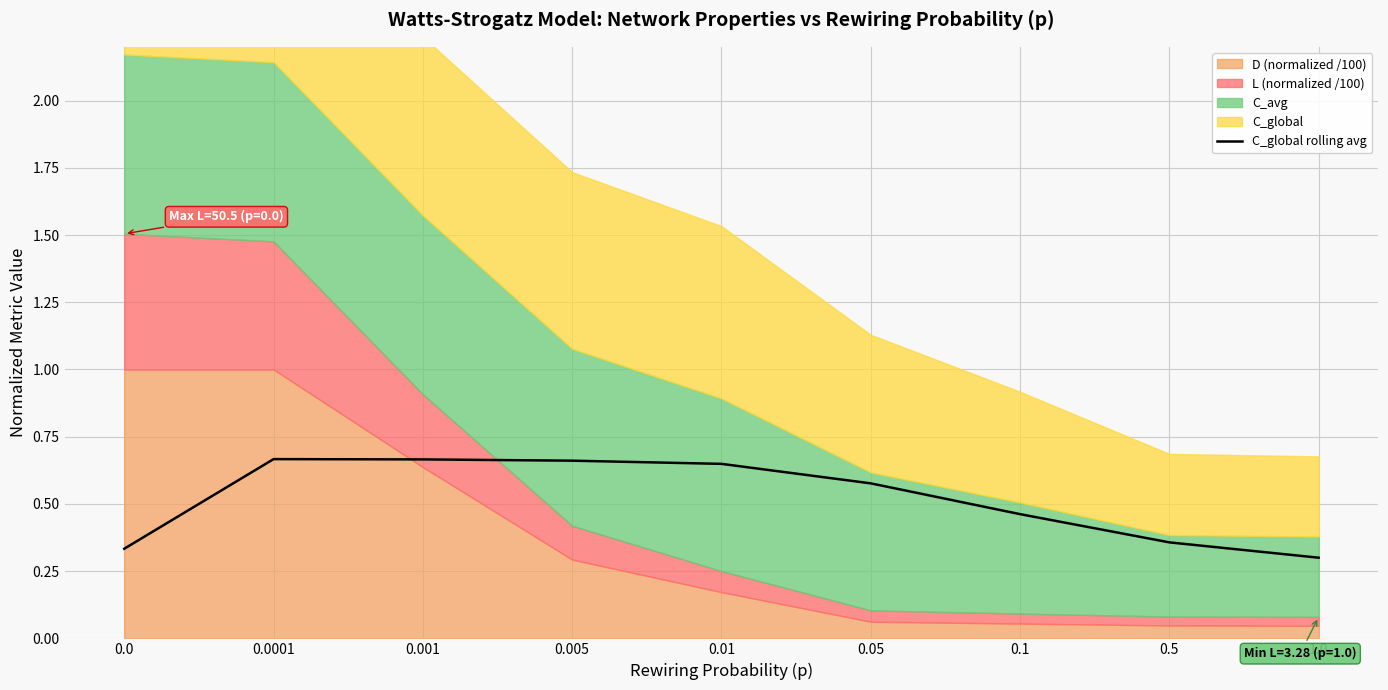

How many values are between 0 and 1?

9